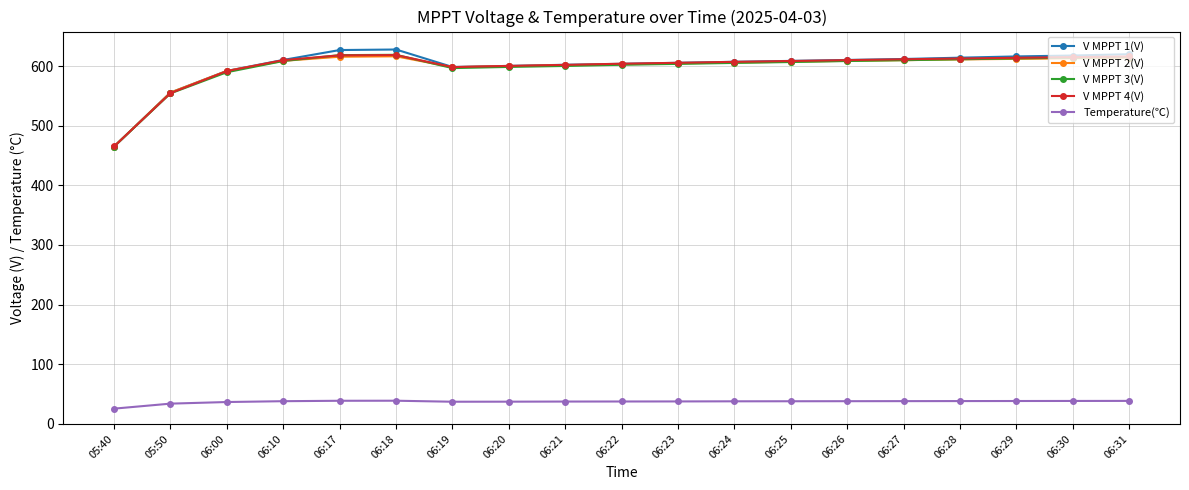

What is the spread (max minus min) of values at 06:27?

573.8